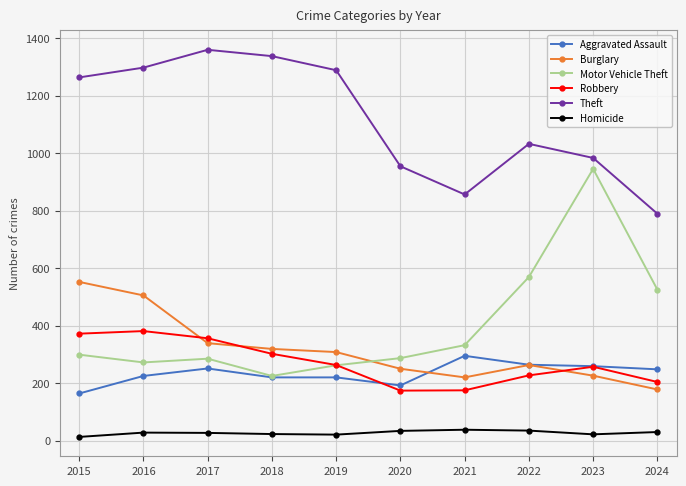

Is the value of Robbery at 2023 greater than the value of Burglary at 2018?

No